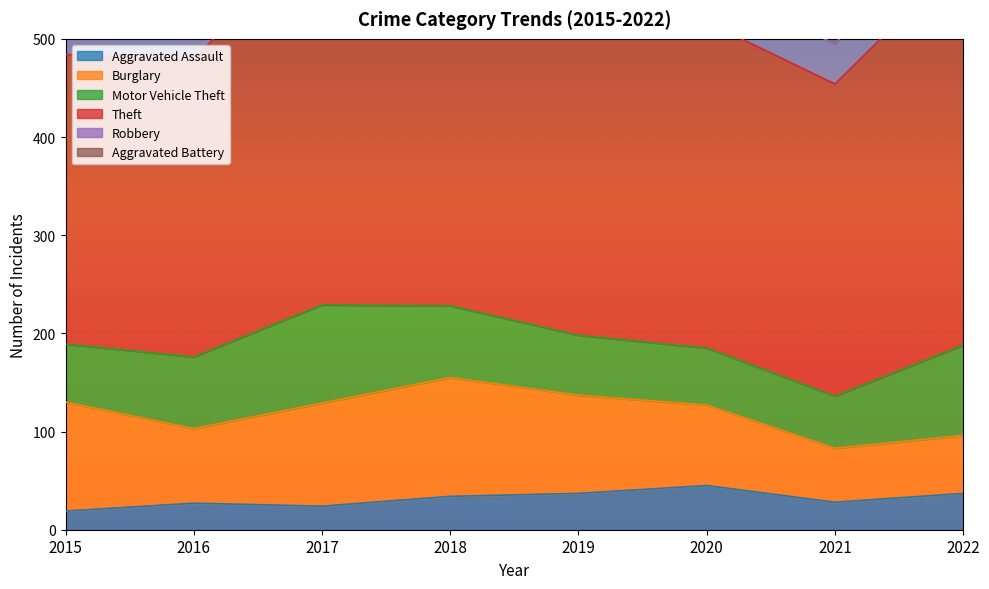

The Robbery series shows 36 at 2015. True or false?

True